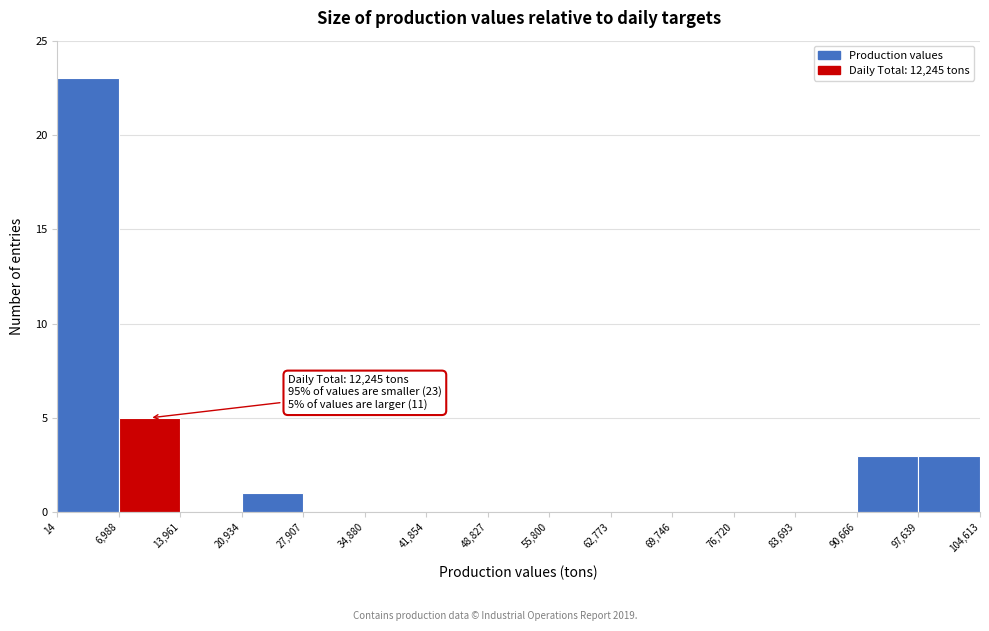

Over which range of the x-axis is the bar tallest?

14 to 6,988